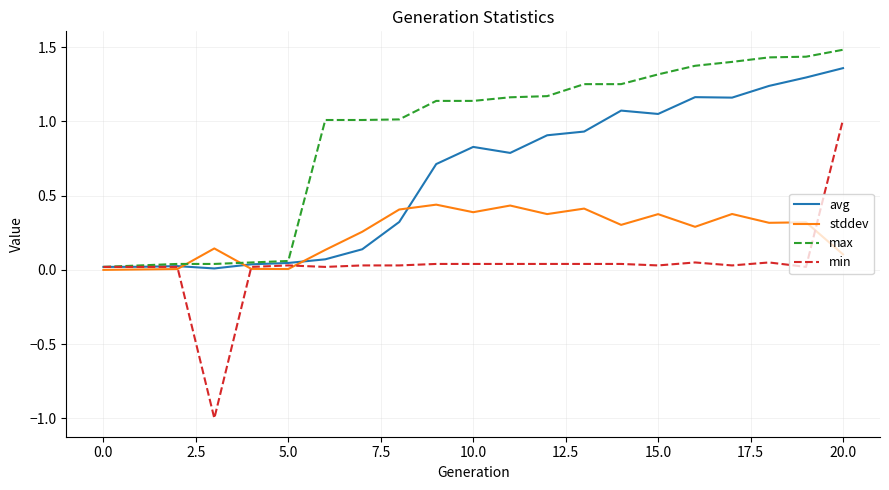

True or false: stddev and avg cross at least once.

True